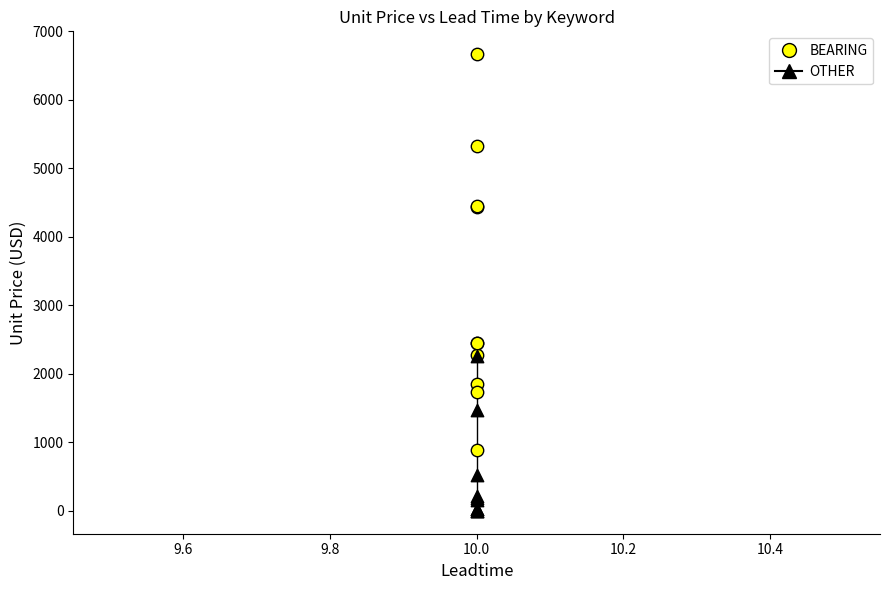

In the OTHER series, what Y value is closest to 1131?

1469.0